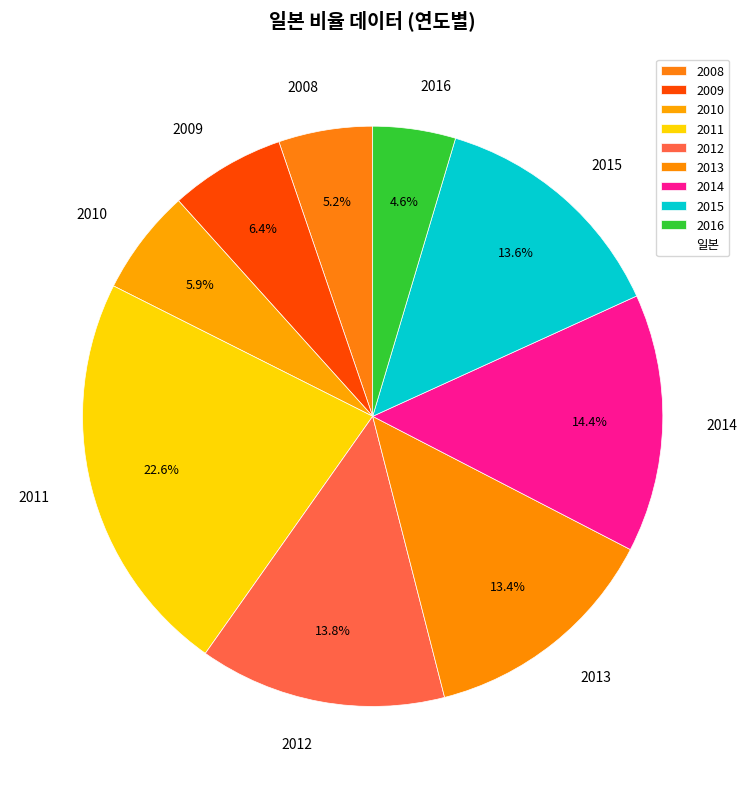

The 2011 slice represents 23% of the pie. True or false?

True